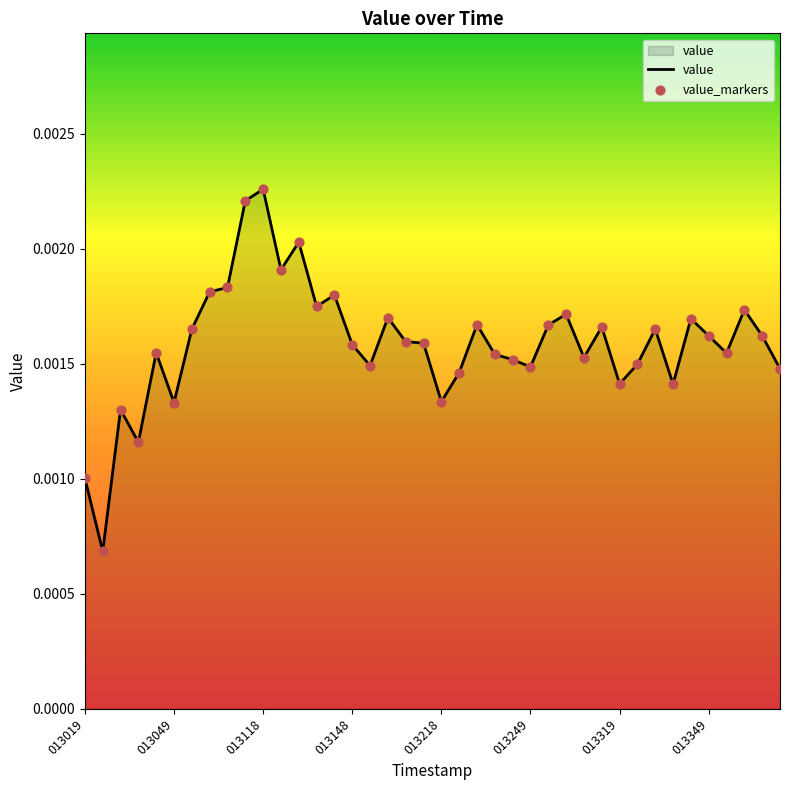

How many lines are shown in the chart?

1